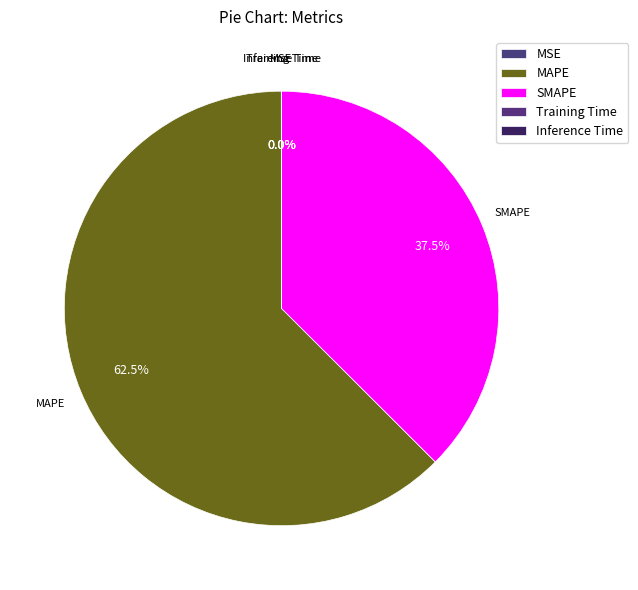

Which slice represents more than half of the pie?

MAPE